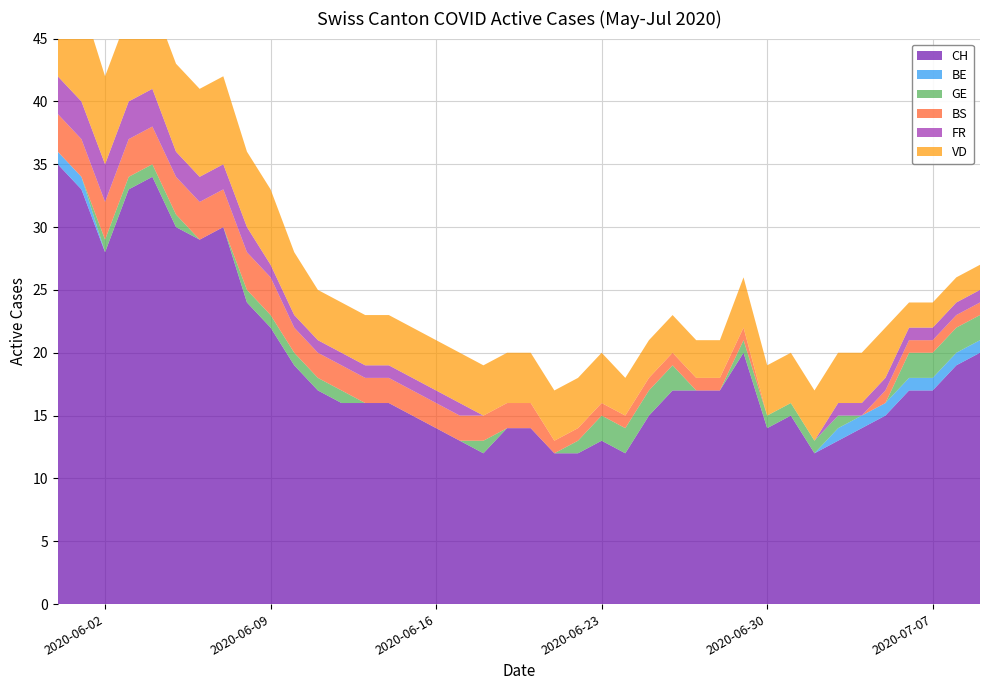

Reading left to right, extract all data points from this chart.

CH: 2020-05-31=35	2020-06-01=33	2020-06-02=28	2020-06-03=33	2020-06-04=34	2020-06-05=30	2020-06-06=29	2020-06-07=30	2020-06-08=24	2020-06-09=22	2020-06-10=19	2020-06-11=17	2020-06-12=16	2020-06-13=16	2020-06-14=16	2020-06-15=15	2020-06-16=14	2020-06-17=13	2020-06-18=12	2020-06-19=14	2020-06-20=14	2020-06-21=12	2020-06-22=12	2020-06-23=13	2020-06-24=12	2020-06-25=15	2020-06-26=17	2020-06-27=17	2020-06-28=17	2020-06-29=20	2020-06-30=14	2020-07-01=15	2020-07-02=12	2020-07-03=13	2020-07-04=14	2020-07-05=15	2020-07-06=17	2020-07-07=17	2020-07-08=19	2020-07-09=20
BE: 2020-05-31=1	2020-06-01=1	2020-06-02=0	2020-06-03=0	2020-06-04=0	2020-06-05=0	2020-06-06=0	2020-06-07=0	2020-06-08=0	2020-06-09=0	2020-06-10=0	2020-06-11=0	2020-06-12=0	2020-06-13=0	2020-06-14=0	2020-06-15=0	2020-06-16=0	2020-06-17=0	2020-06-18=0	2020-06-19=0	2020-06-20=0	2020-06-21=0	2020-06-22=0	2020-06-23=0	2020-06-24=0	2020-06-25=0	2020-06-26=0	2020-06-27=0	2020-06-28=0	2020-06-29=0	2020-06-30=0	2020-07-01=0	2020-07-02=0	2020-07-03=1	2020-07-04=1	2020-07-05=1	2020-07-06=1	2020-07-07=1	2020-07-08=1	2020-07-09=1
GE: 2020-05-31=0	2020-06-01=0	2020-06-02=1	2020-06-03=1	2020-06-04=1	2020-06-05=1	2020-06-06=0	2020-06-07=0	2020-06-08=1	2020-06-09=1	2020-06-10=1	2020-06-11=1	2020-06-12=1	2020-06-13=0	2020-06-14=0	2020-06-15=0	2020-06-16=0	2020-06-17=0	2020-06-18=1	2020-06-19=0	2020-06-20=0	2020-06-21=0	2020-06-22=1	2020-06-23=2	2020-06-24=2	2020-06-25=2	2020-06-26=2	2020-06-27=0	2020-06-28=0	2020-06-29=1	2020-06-30=1	2020-07-01=1	2020-07-02=1	2020-07-03=1	2020-07-04=0	2020-07-05=0	2020-07-06=2	2020-07-07=2	2020-07-08=2	2020-07-09=2
BS: 2020-05-31=3	2020-06-01=3	2020-06-02=3	2020-06-03=3	2020-06-04=3	2020-06-05=3	2020-06-06=3	2020-06-07=3	2020-06-08=3	2020-06-09=3	2020-06-10=2	2020-06-11=2	2020-06-12=2	2020-06-13=2	2020-06-14=2	2020-06-15=2	2020-06-16=2	2020-06-17=2	2020-06-18=2	2020-06-19=2	2020-06-20=2	2020-06-21=1	2020-06-22=1	2020-06-23=1	2020-06-24=1	2020-06-25=1	2020-06-26=1	2020-06-27=1	2020-06-28=1	2020-06-29=1	2020-06-30=0	2020-07-01=0	2020-07-02=0	2020-07-03=0	2020-07-04=0	2020-07-05=1	2020-07-06=1	2020-07-07=1	2020-07-08=1	2020-07-09=1
FR: 2020-05-31=3	2020-06-01=3	2020-06-02=3	2020-06-03=3	2020-06-04=3	2020-06-05=2	2020-06-06=2	2020-06-07=2	2020-06-08=2	2020-06-09=1	2020-06-10=1	2020-06-11=1	2020-06-12=1	2020-06-13=1	2020-06-14=1	2020-06-15=1	2020-06-16=1	2020-06-17=1	2020-06-18=0	2020-06-19=0	2020-06-20=0	2020-06-21=0	2020-06-22=0	2020-06-23=0	2020-06-24=0	2020-06-25=0	2020-06-26=0	2020-06-27=0	2020-06-28=0	2020-06-29=0	2020-06-30=0	2020-07-01=0	2020-07-02=0	2020-07-03=1	2020-07-04=1	2020-07-05=1	2020-07-06=1	2020-07-07=1	2020-07-08=1	2020-07-09=1
VD: 2020-05-31=8	2020-06-01=8	2020-06-02=7	2020-06-03=7	2020-06-04=7	2020-06-05=7	2020-06-06=7	2020-06-07=7	2020-06-08=6	2020-06-09=6	2020-06-10=5	2020-06-11=4	2020-06-12=4	2020-06-13=4	2020-06-14=4	2020-06-15=4	2020-06-16=4	2020-06-17=4	2020-06-18=4	2020-06-19=4	2020-06-20=4	2020-06-21=4	2020-06-22=4	2020-06-23=4	2020-06-24=3	2020-06-25=3	2020-06-26=3	2020-06-27=3	2020-06-28=3	2020-06-29=4	2020-06-30=4	2020-07-01=4	2020-07-02=4	2020-07-03=4	2020-07-04=4	2020-07-05=4	2020-07-06=2	2020-07-07=2	2020-07-08=2	2020-07-09=2